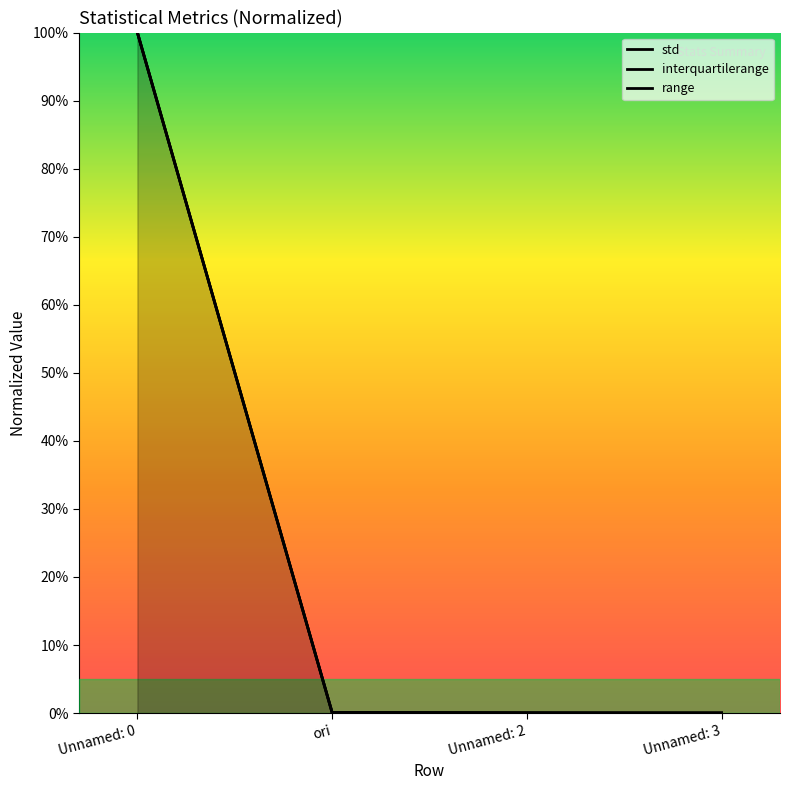

Reading left to right, list all the values displayed in this chart.

std: Unnamed: 0=100.0	ori=0.1	Unnamed: 2=0.0	Unnamed: 3=0.0
interquartilerange: Unnamed: 0=100.0	ori=0.1	Unnamed: 2=0.1	Unnamed: 3=0.0
range: Unnamed: 0=100.0	ori=0.1	Unnamed: 2=0.0	Unnamed: 3=0.0